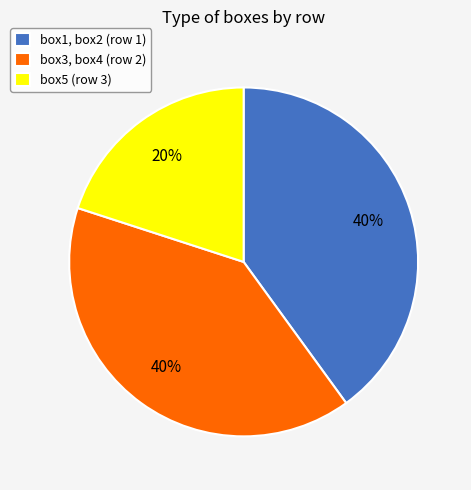

Is there any slice that represents more than half of the pie?

No